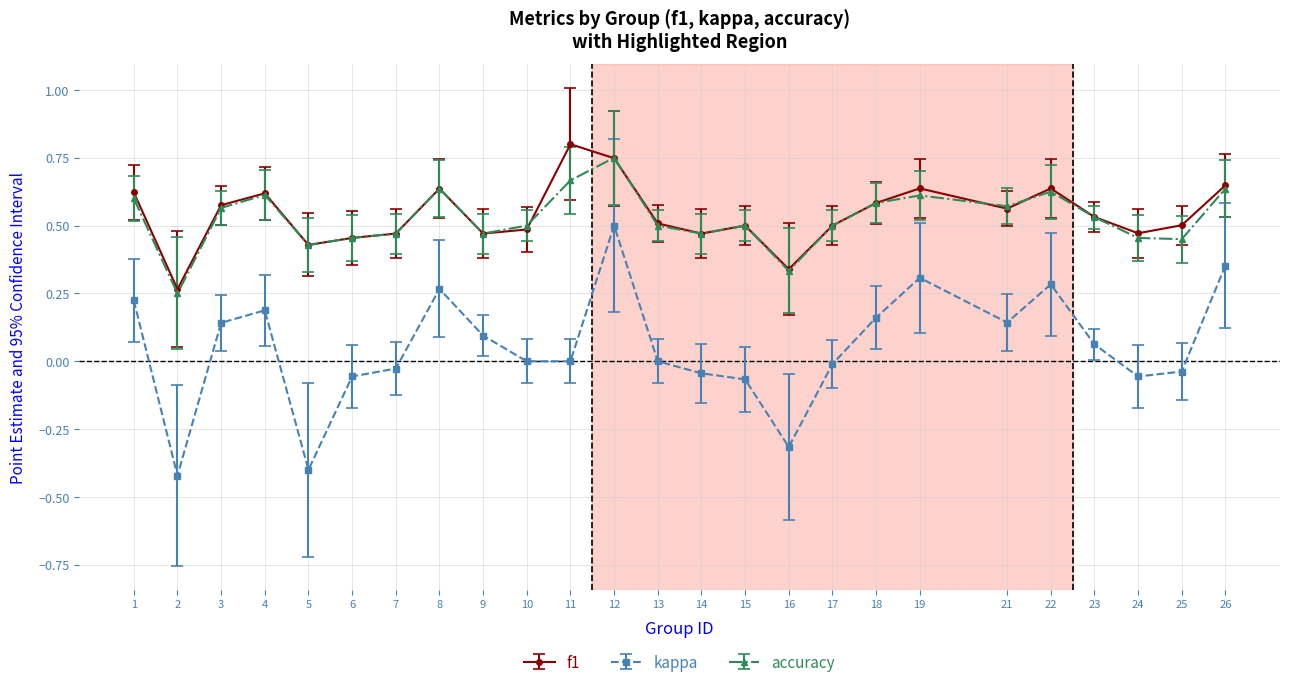

At which label does f1 reach its peak?

11